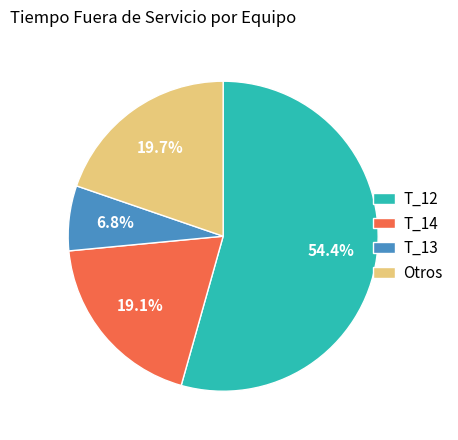

Rank the categories by value from lowest to highest.

T_13, T_14, Otros, T_12